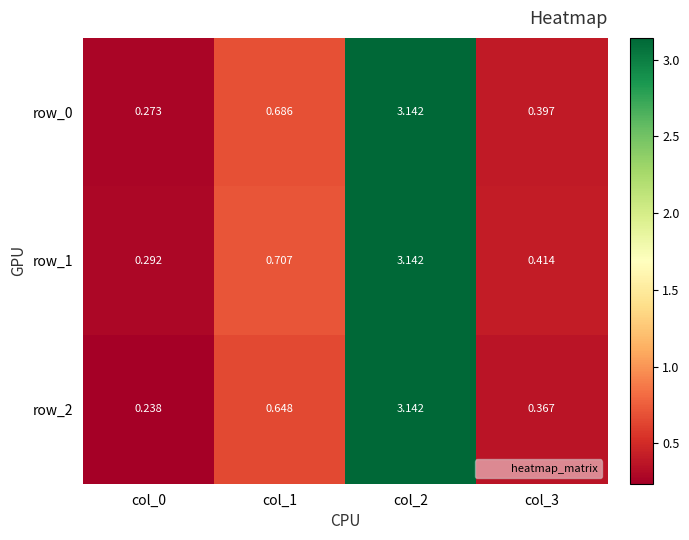

At how many categories does at least one series exceed 2?

1